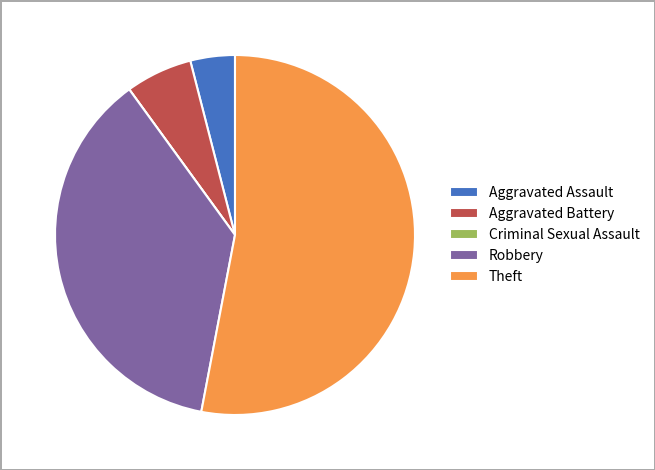

Does Theft represent more than half of the total?

Yes